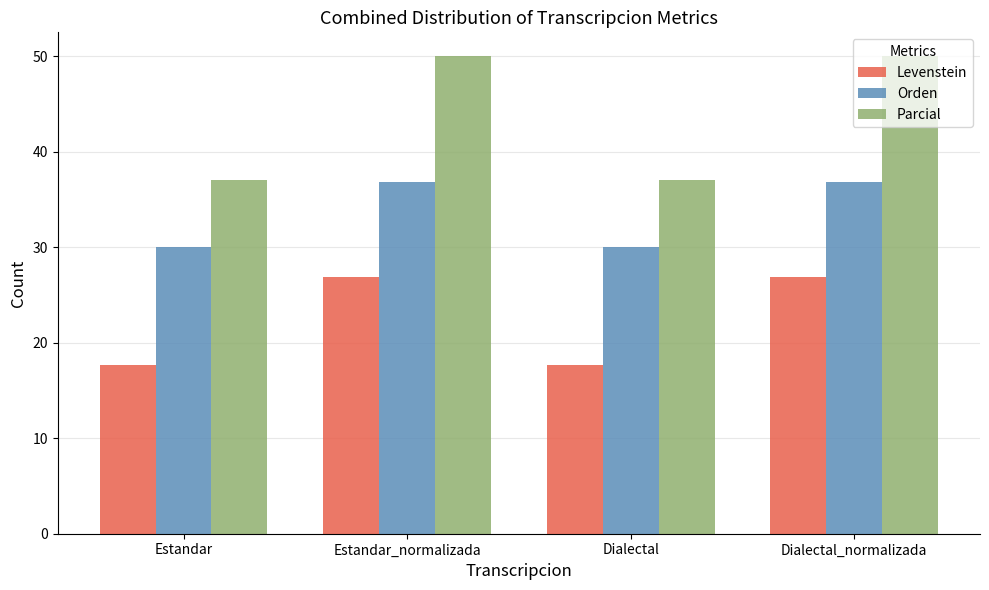

List the series in order of their peak value, highest first.

Parcial, Orden, Levenstein